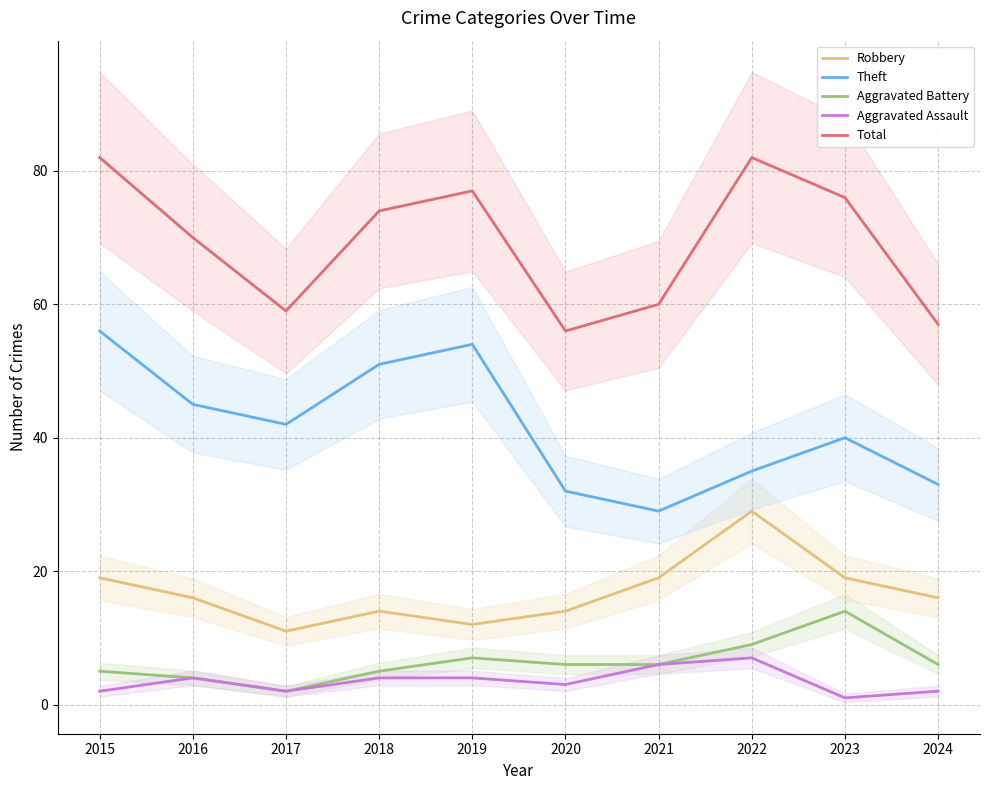

Which category has the lowest value across all series?

2023